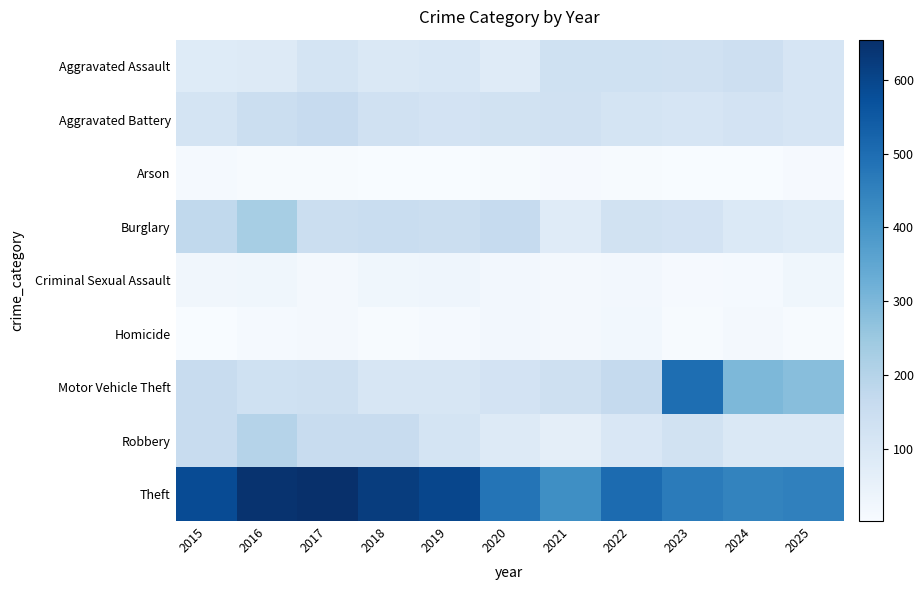

How many data points does each series have?

11